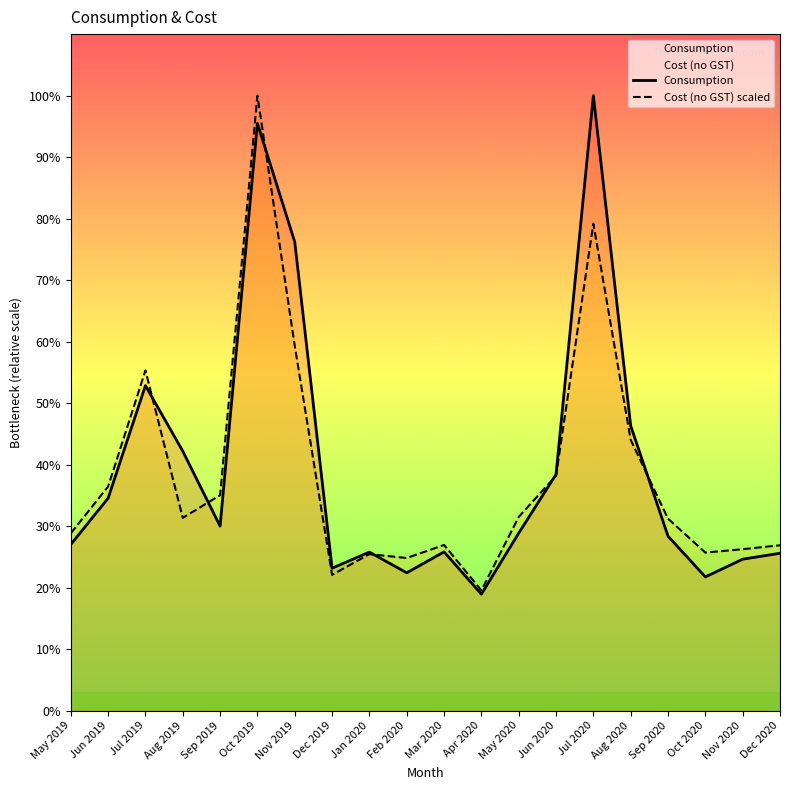

Reading left to right, what are all the values shown in this chart?

Consumption: May 2019=60151.0	Jun 2019=76922.0	Jul 2019=117715.0	Aug 2019=93960.0	Sep 2019=66786.0	Oct 2019=212701.0	Nov 2019=169746.0	Dec 2019=51563.0	Jan 2020=57396.0	Feb 2020=49893.0	Mar 2020=57474.0	Apr 2020=42157.0	May 2020=64260.0	Jun 2020=85550.0	Jul 2020=222764.0	Aug 2020=103155.0	Sep 2020=63156.0	Oct 2020=48403.0	Nov 2020=54826.0	Dec 2020=56976.0
Cost (no GST) scaled: May 2019=64194.8	Jun 2019=81146.5	Jul 2019=123205.6	Aug 2019=69796.1	Sep 2019=78024.7	Oct 2019=222764.0	Nov 2019=132099.1	Dec 2019=49145.3	Jan 2020=56657.8	Feb 2020=55248.1	Mar 2020=59973.0	Apr 2020=43521.5	May 2020=70135.6	Jun 2020=85055.4	Jul 2020=176390.2	Aug 2020=98038.2	Sep 2020=69495.9	Oct 2020=57221.0	Nov 2020=58443.9	Dec 2020=59863.6